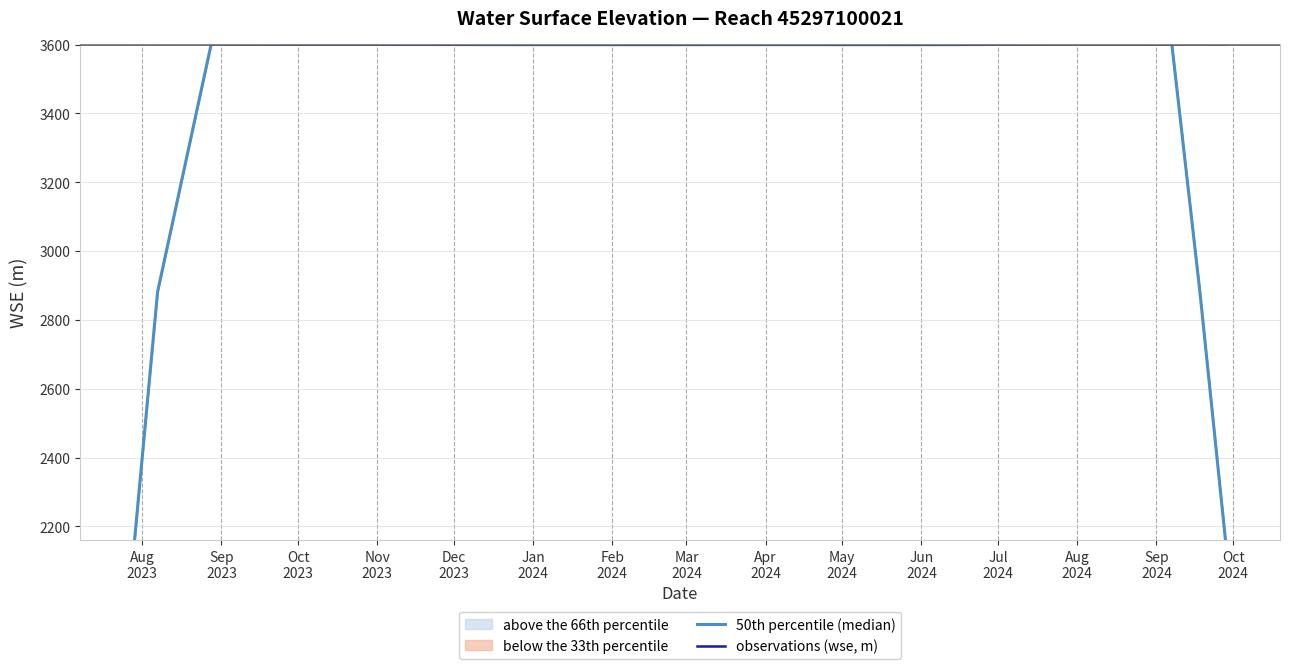

True or false: 50th percentile (median) and observations (wse, m) cross at least once.

True